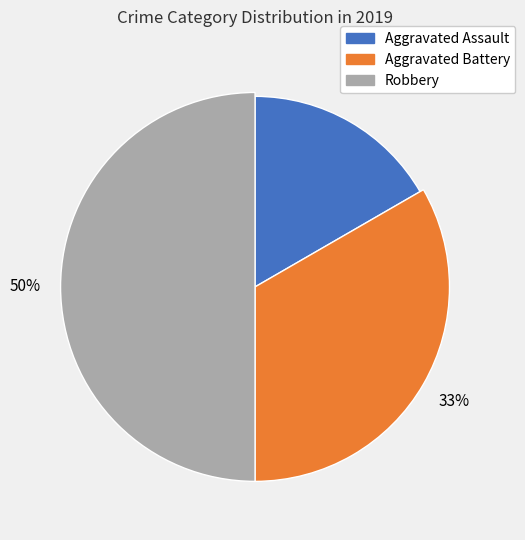

Combined, what portion of the pie is Aggravated Battery and Robbery?

83.3%